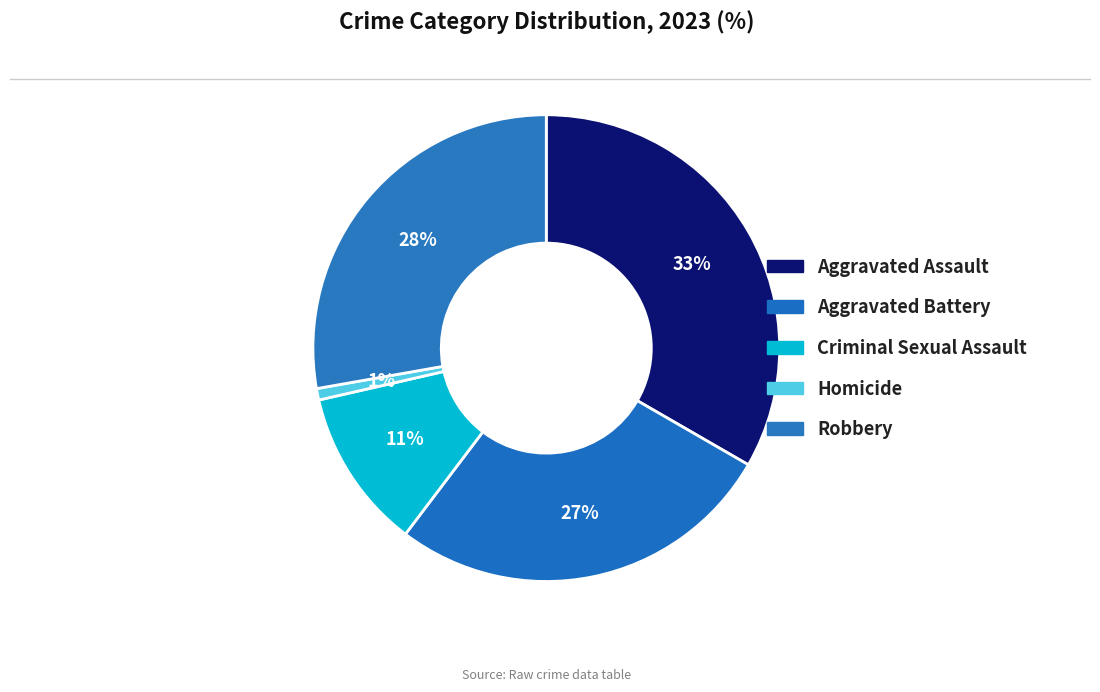

Does any single category account for the majority?

No